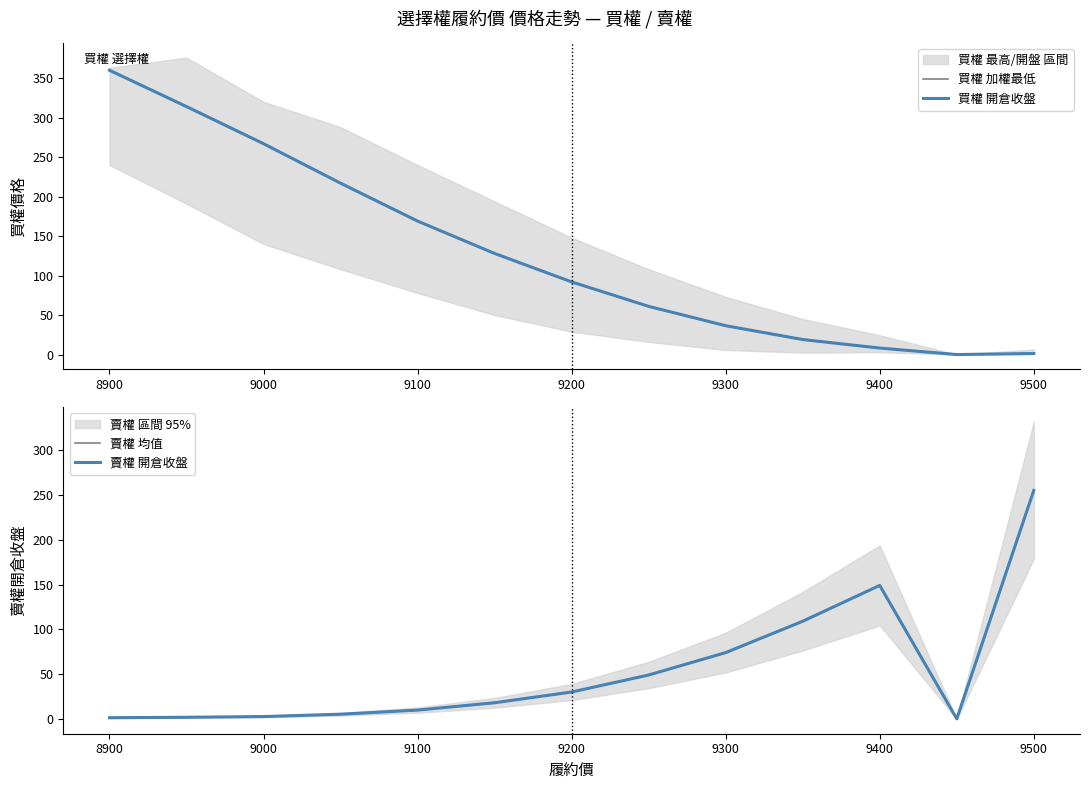

Reading right to left, transcribe all the data shown in this chart.

買權 加權最低: 1.3	0.0	8.2	19.0	36.5	61.0	92.0	128.0	169.0	217.0	267.0	314.0	360.0
買權 開倉收盤: 1.3	0.0	8.2	19.0	36.5	61.0	92.0	128.0	169.0	217.0	267.0	314.0	360.0
賣權 均值: 255.0	0.0	149.0	109.0	74.0	49.0	30.0	18.0	9.8	5.2	2.6	1.8	1.3
賣權 開倉收盤: 255.0	0.0	149.0	109.0	74.0	49.0	30.0	18.0	9.8	5.2	2.6	1.8	1.3